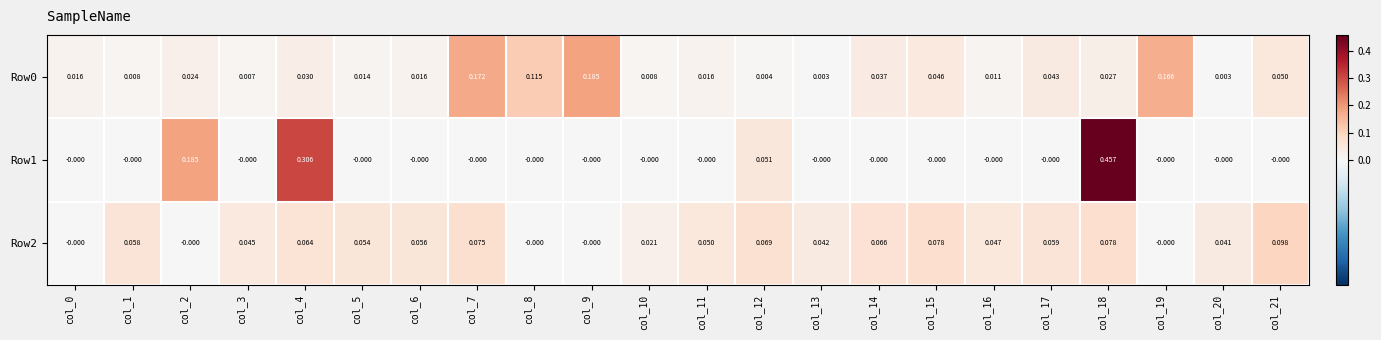

Is the value of Row2 at col_9 greater than the value of Row0 at col_9?

No